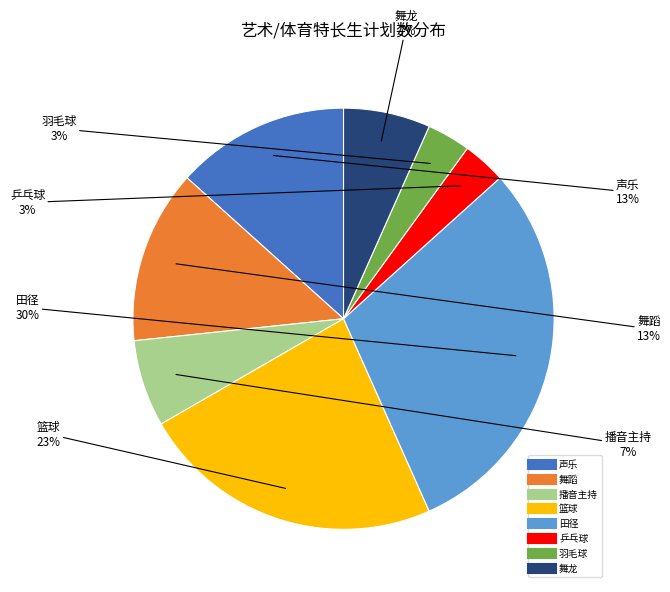

True or false: 舞蹈 accounts for 7% of the total.

False